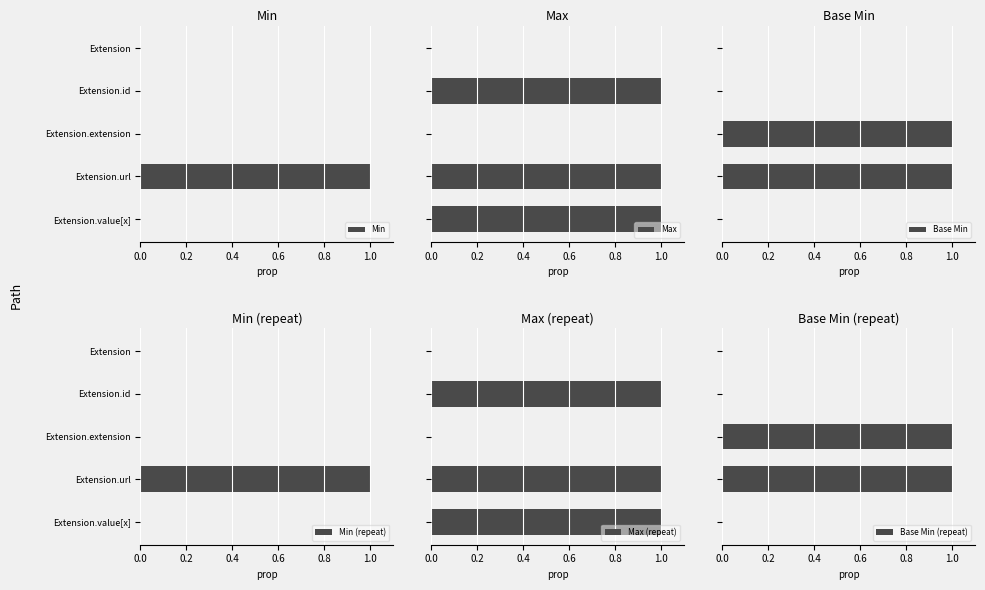

The value of Min at Extension.value[x] is -1. True or false?

False